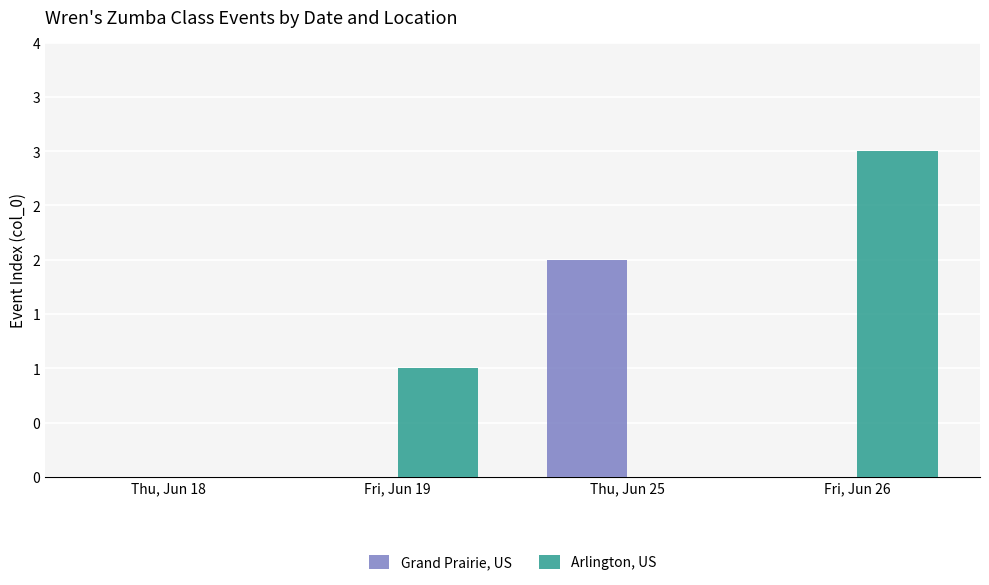

At which category is the sum across all series the highest?

Fri, Jun 26